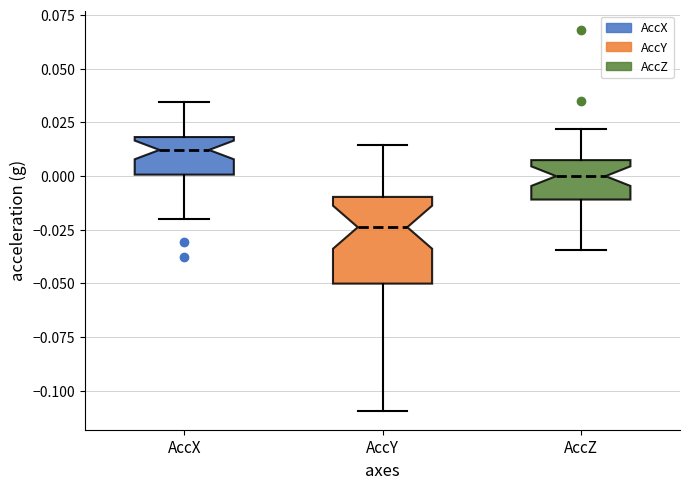

Which box has the lowest median line?

AccY